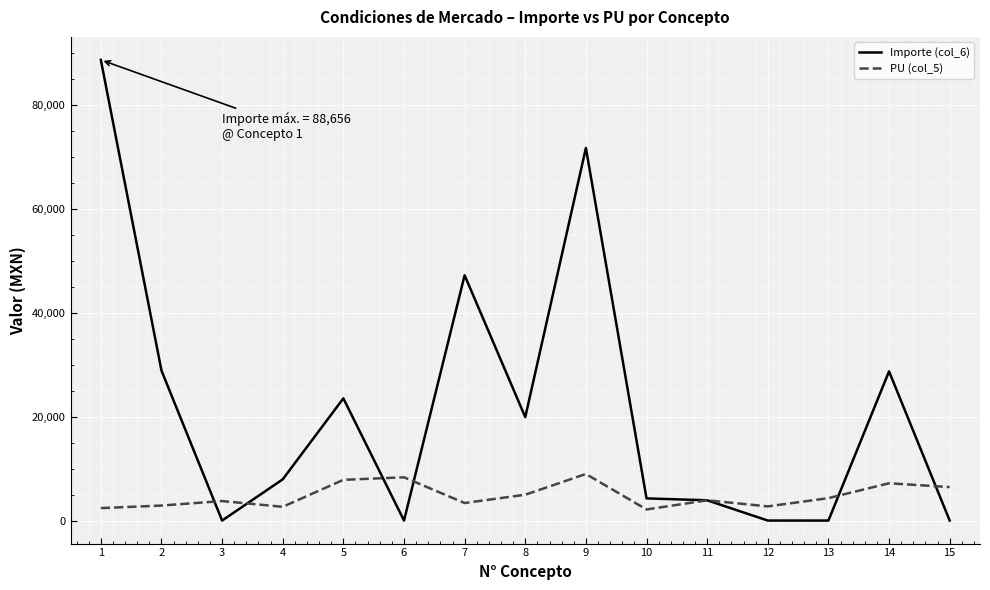

The value of Importe (col_6) at 7 is 23019.8. True or false?

False